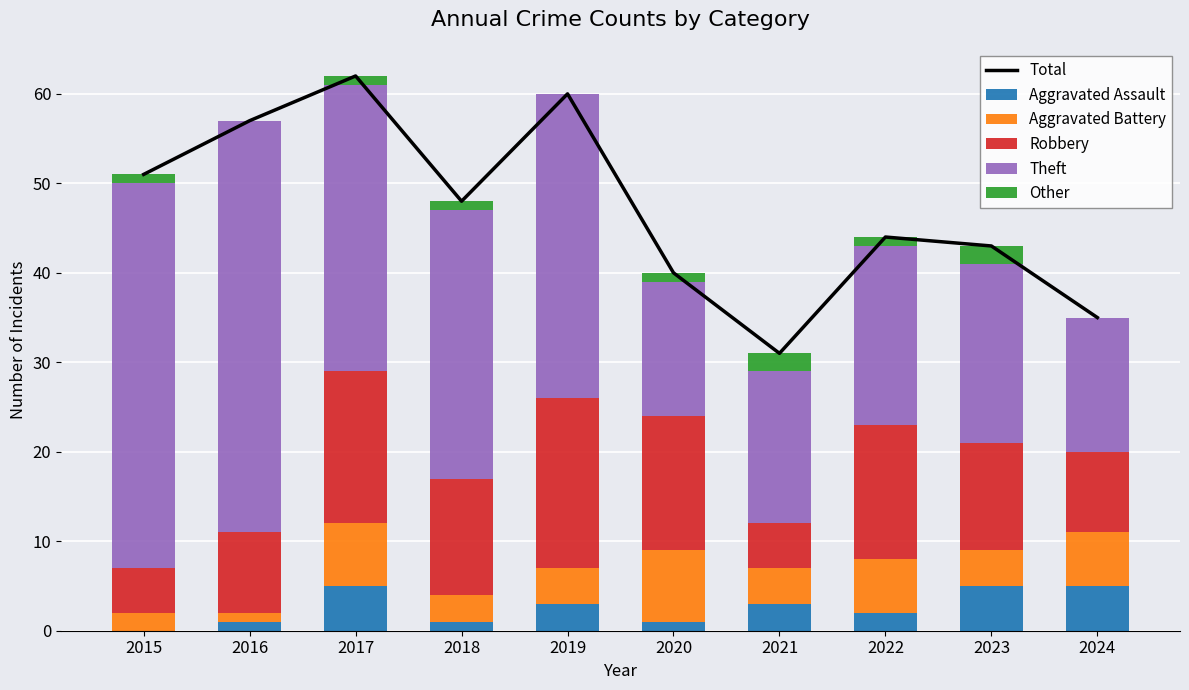

What is the value of the Other bar at the 9th from the left?

2